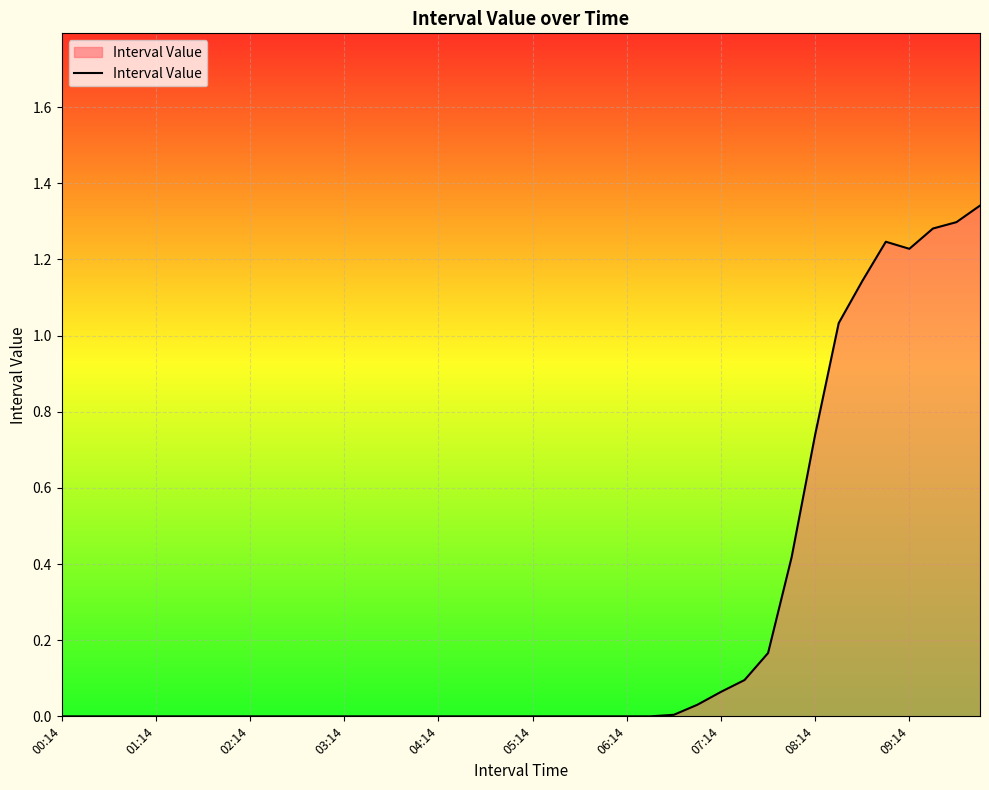

Where is the data nearest to the value 0?

00:14